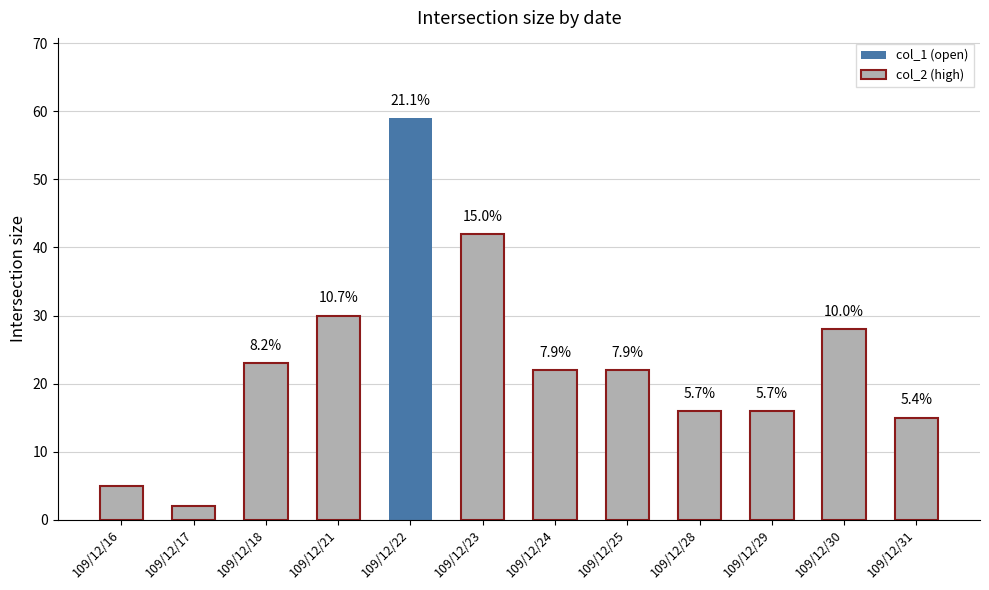

Which label corresponds to the largest value in the chart?

109/12/23